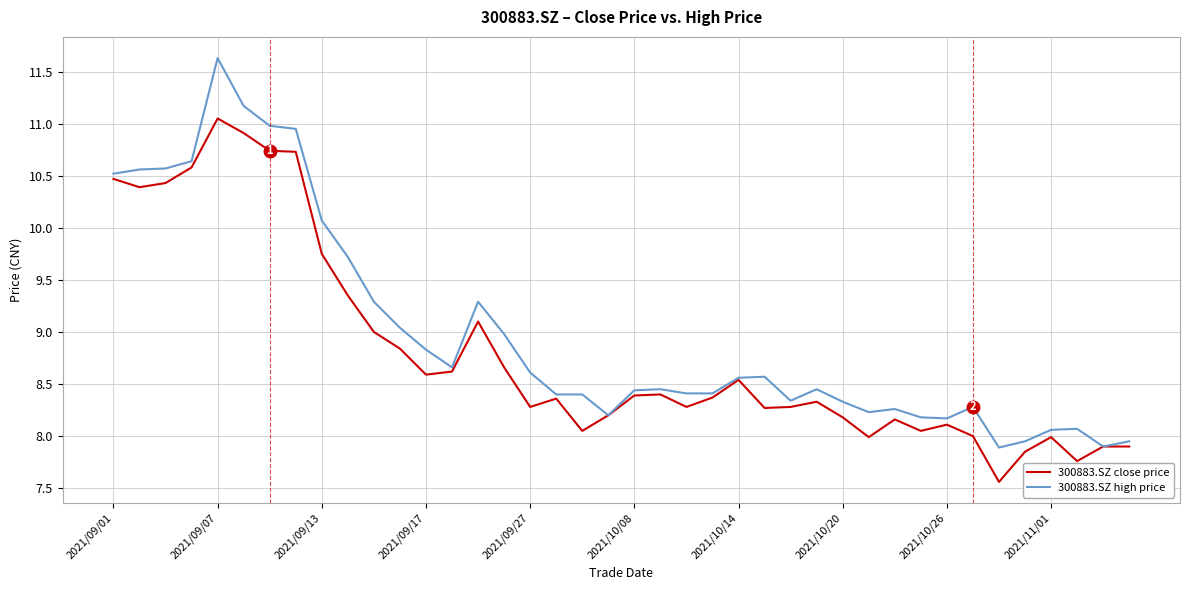

Which series has the largest range (max minus min)?

300883.SZ high price